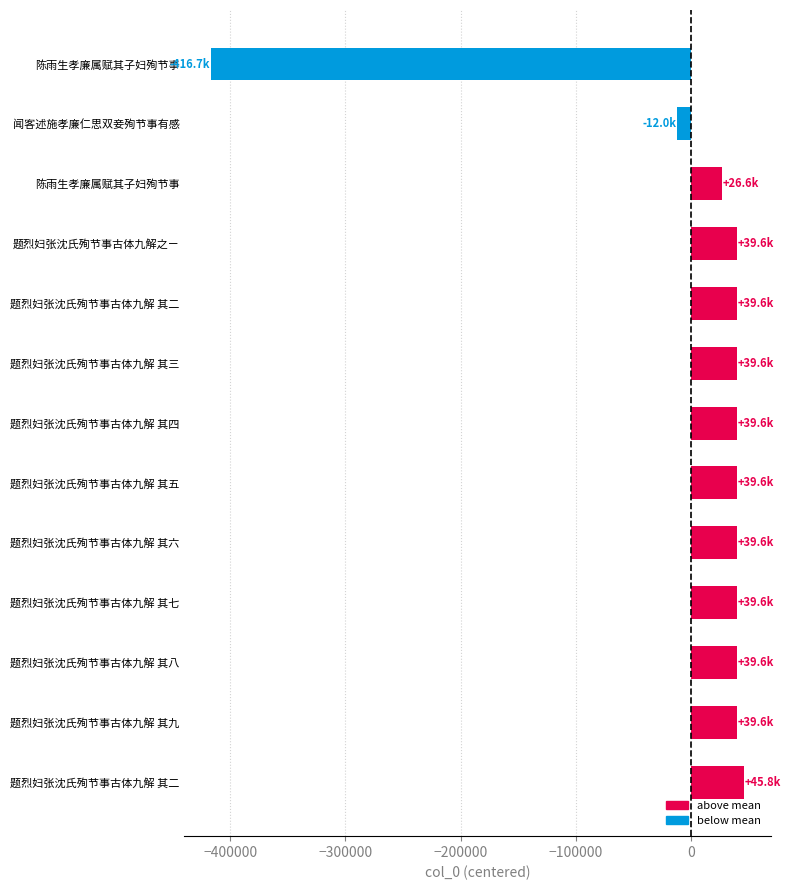

What is the minimum value shown in the chart?

-416721.1